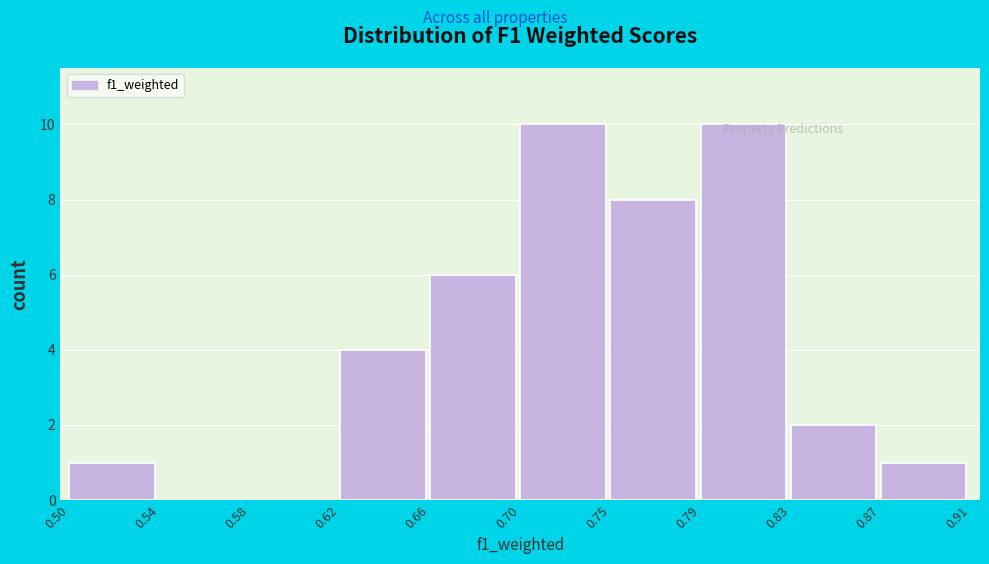

The value at 0.75 is 2. True or false?

False